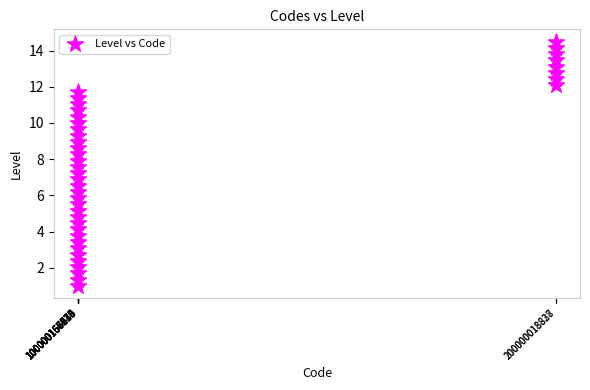

What is the range of X values (max minus min)?

40.0